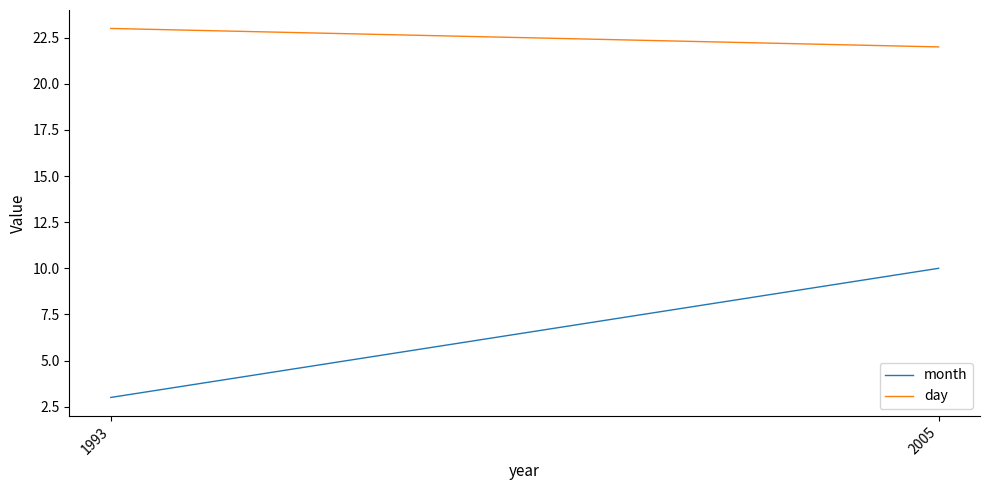

What are all the series names shown in the legend?

month, day